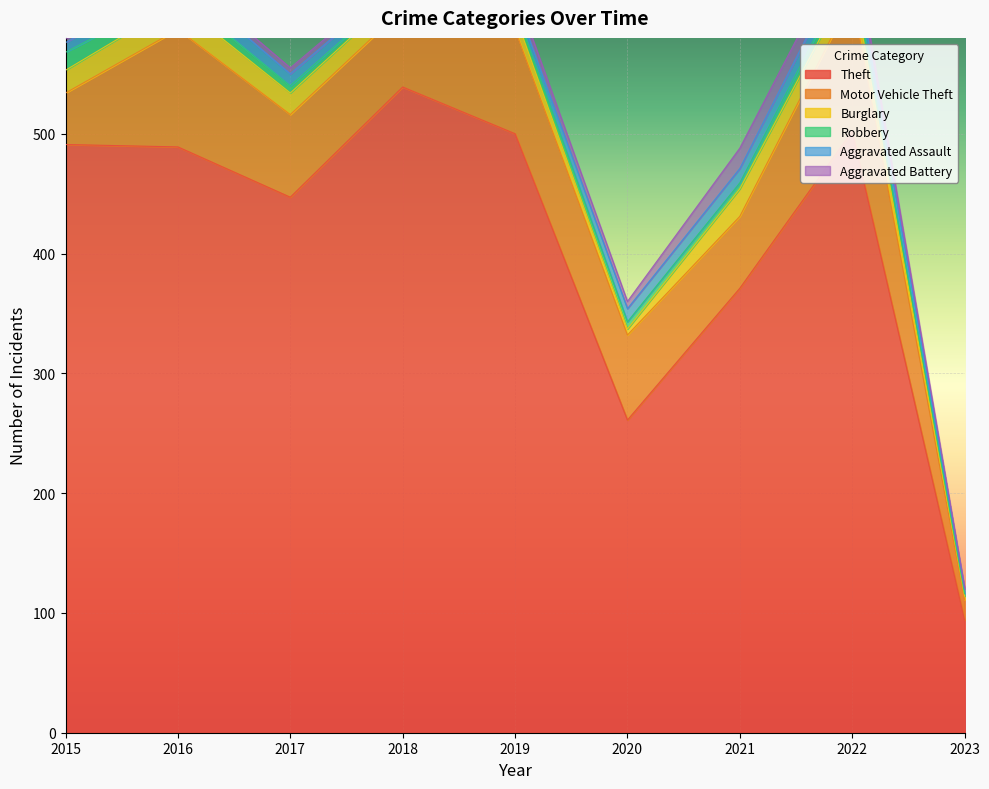

Count the number of data series in this chart.

6